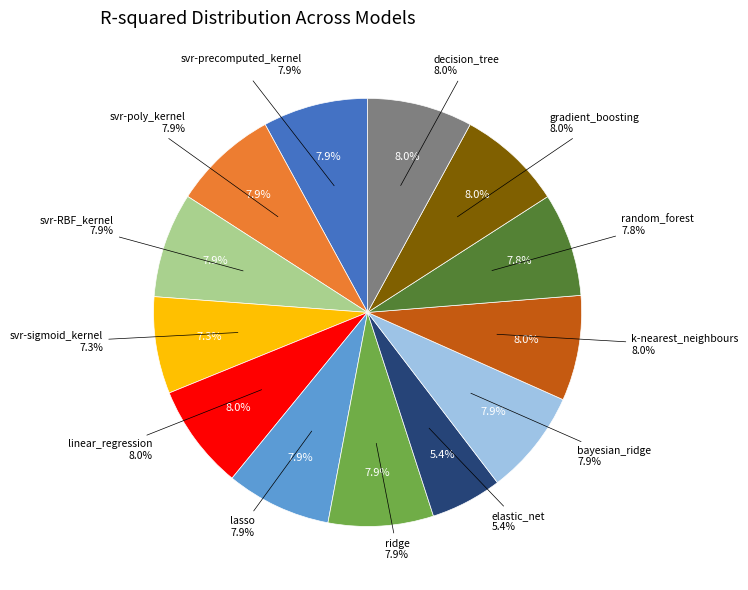

To the nearest percent, what percentage of the pie is k-nearest_neighbours?

8%